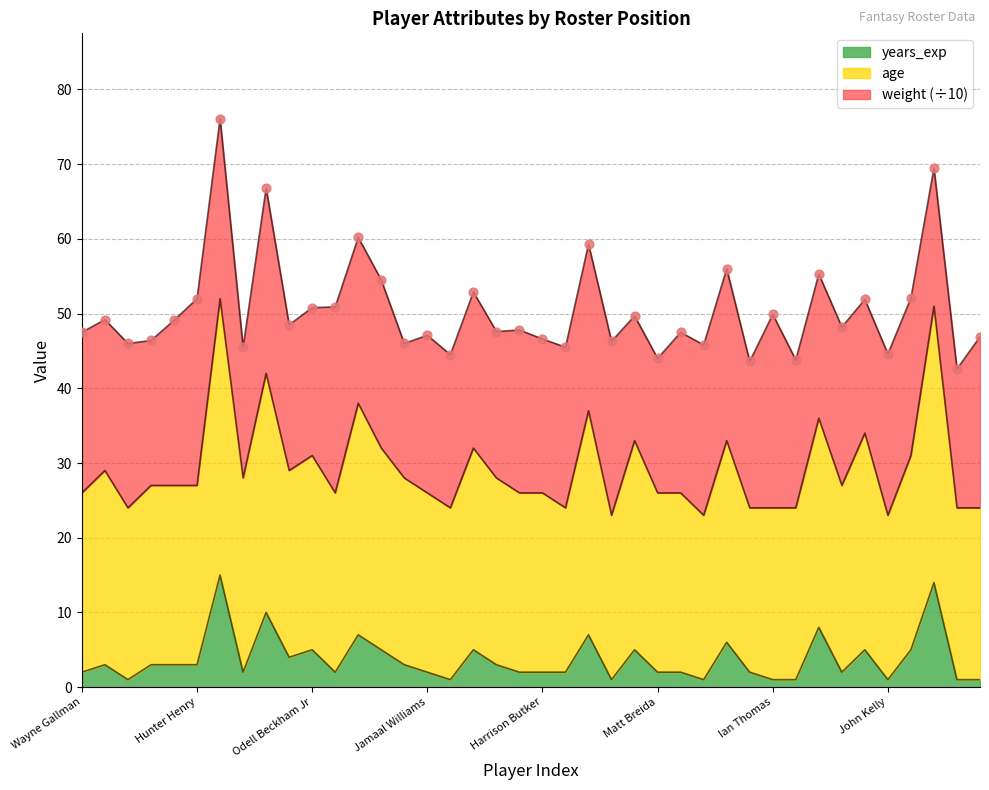

What is the total value across all series at Chester Rogers?

31